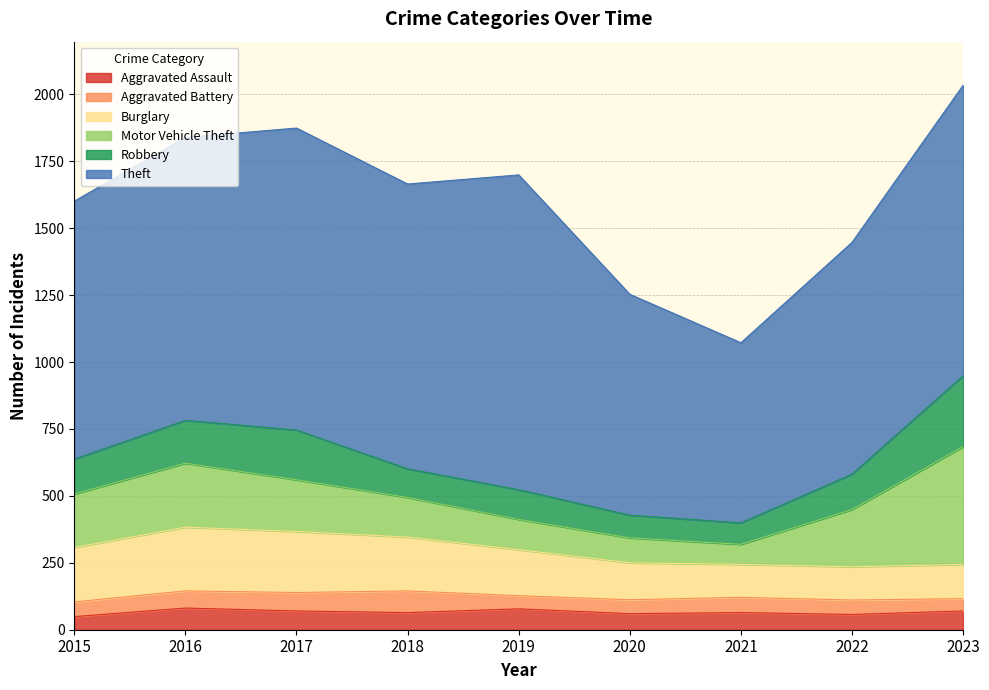

Is it true that Aggravated Assault equals 64 at 2018?

True